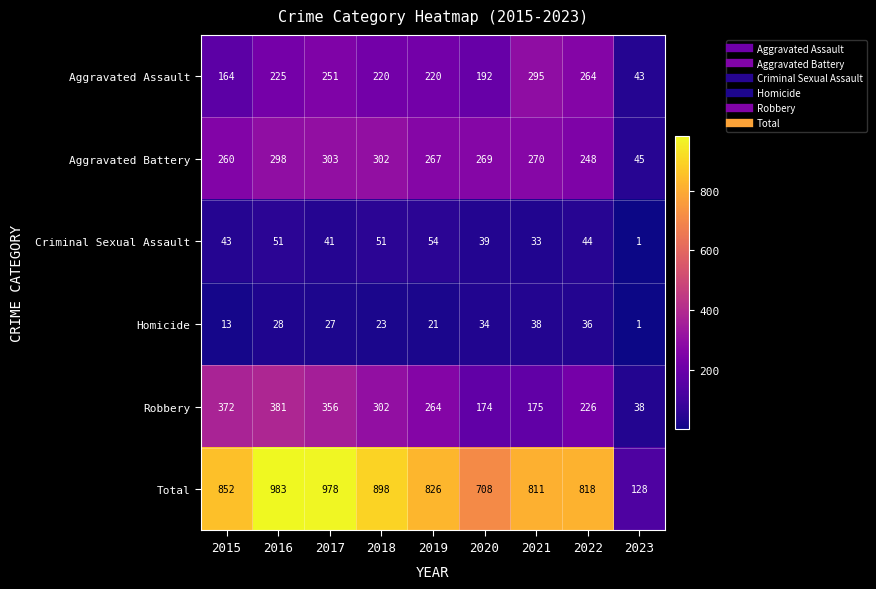

At 2017, list the series in order from largest to smallest.

Total, Robbery, Aggravated Battery, Aggravated Assault, Criminal Sexual Assault, Homicide